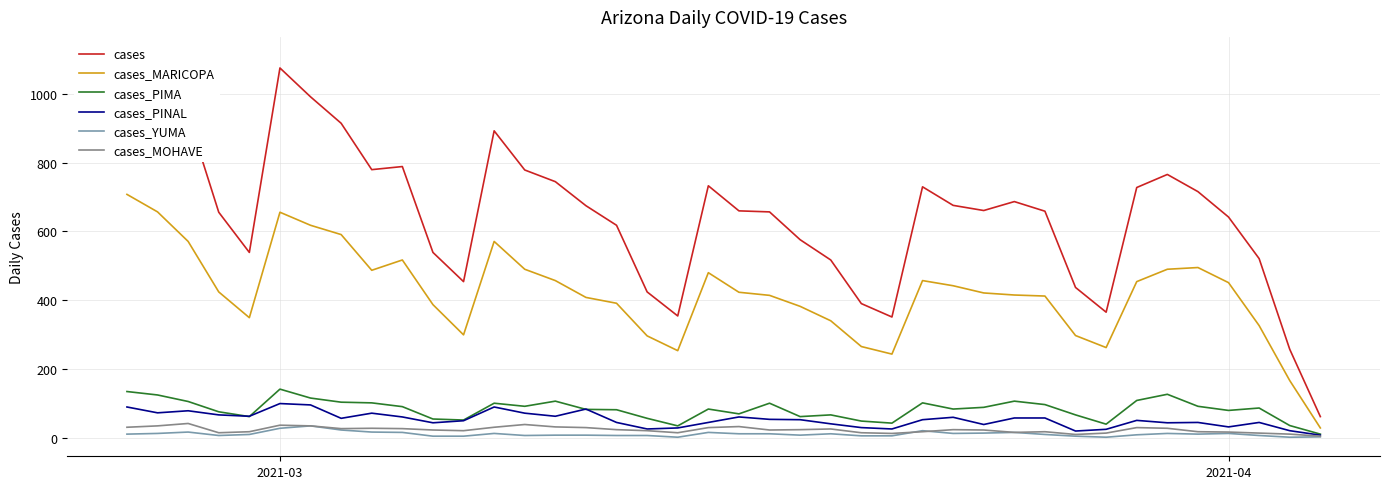

True or false: cases_YUMA and cases_MARICOPA cross at least once.

False